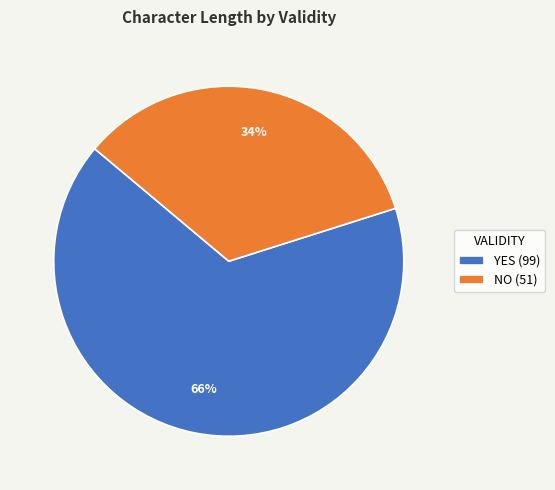

Rank the categories by value from highest to lowest.

YES (99), NO (51)